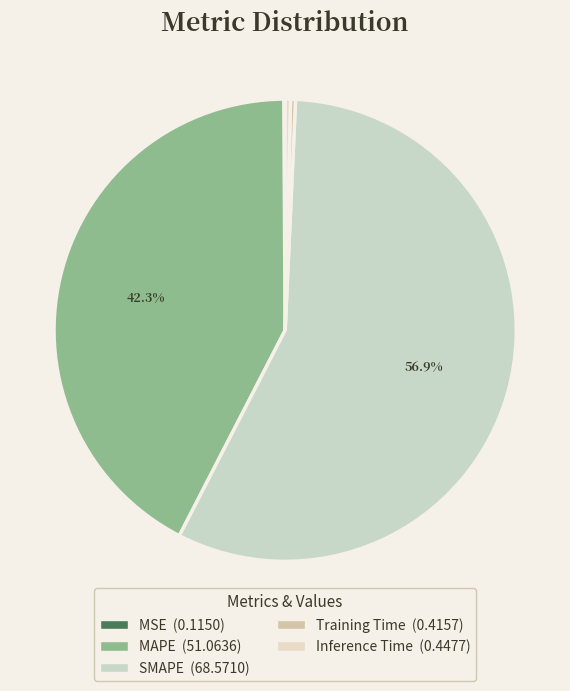

What is the majority slice?

SMAPE